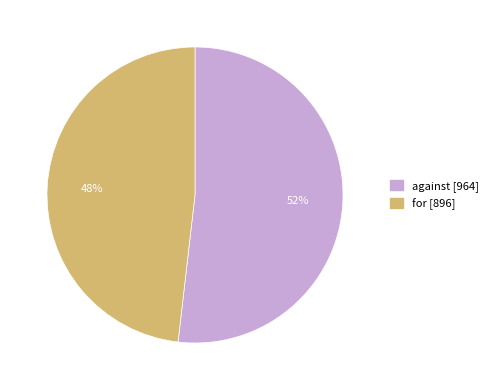

How many slices are in this pie chart?

2